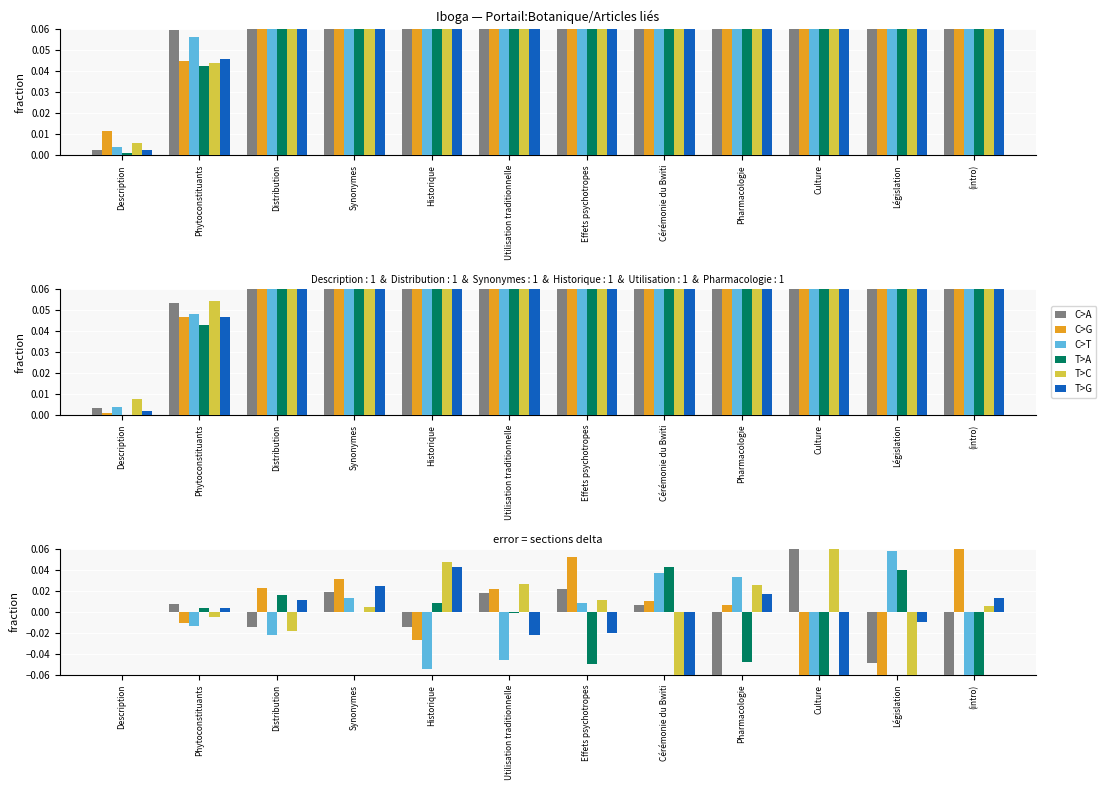

Where is C>T nearest to the value 0?

Description